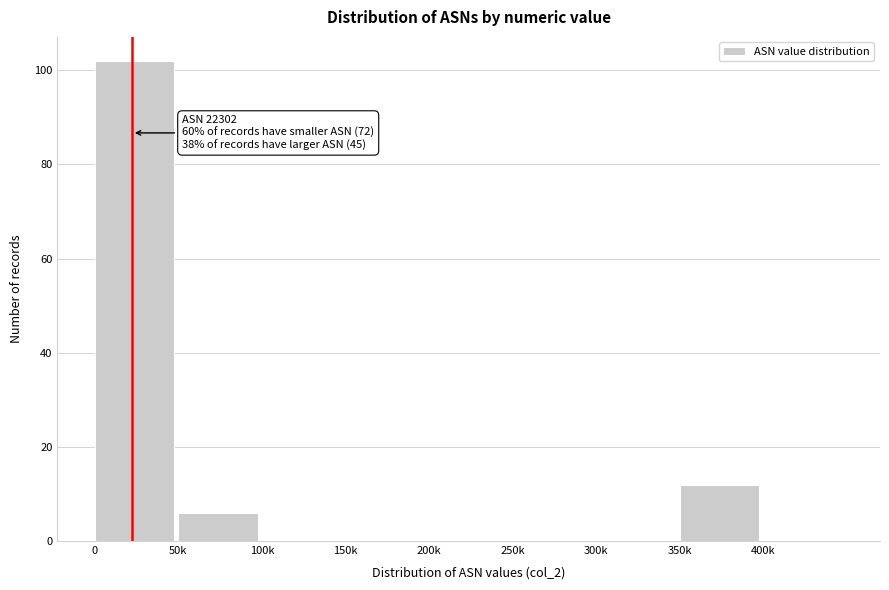

Reading left to right, what are all the values shown in this chart?

0=102	50k=6	100k=0	150k=0	200k=0	250k=0	300k=0	350k=12	400k=0